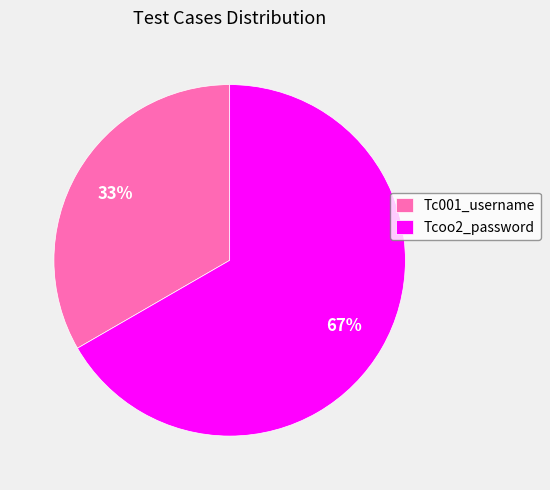

To the nearest percent, what percentage of the pie is Tc001_username?

33%